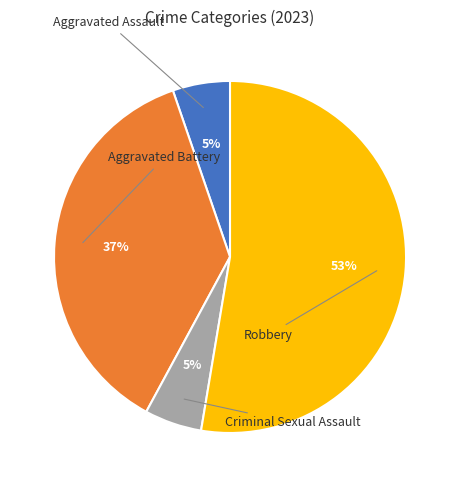

Is there a majority slice in this chart?

Yes